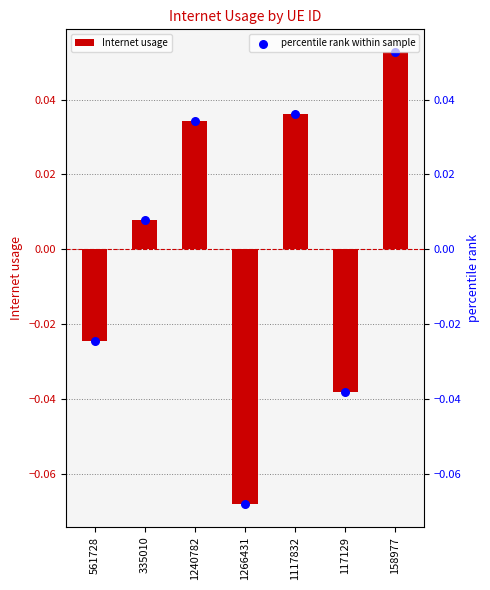

Which series contains the lowest Y value?

Internet usage